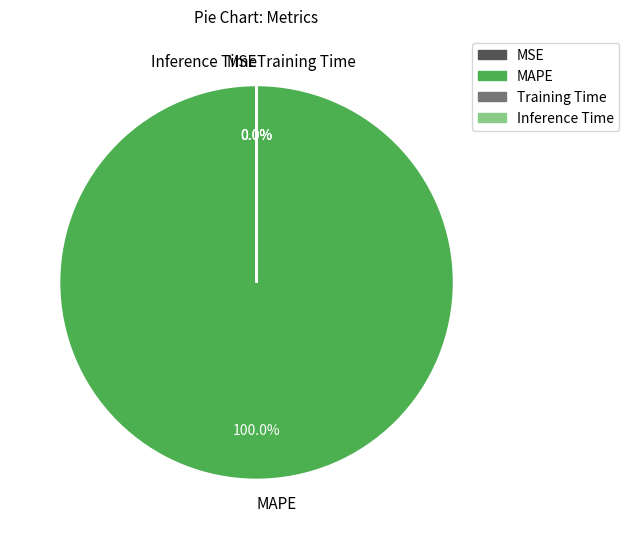

Rank the categories by value from highest to lowest.

MAPE, MSE, Training Time, Inference Time